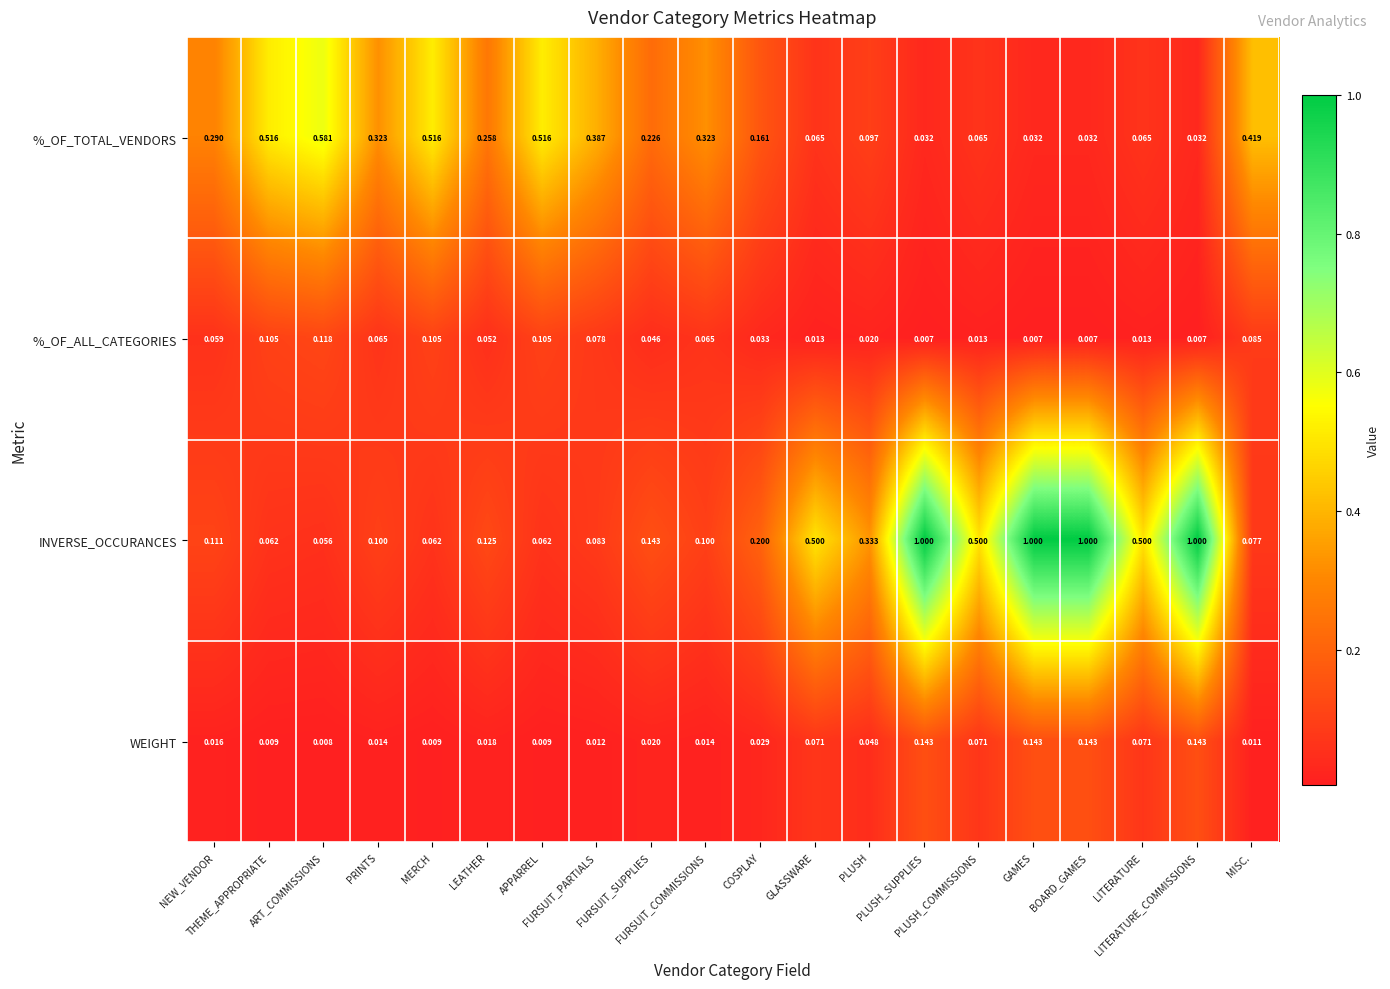

Which series has the largest range (max minus min)?

INVERSE_OCCURANCES